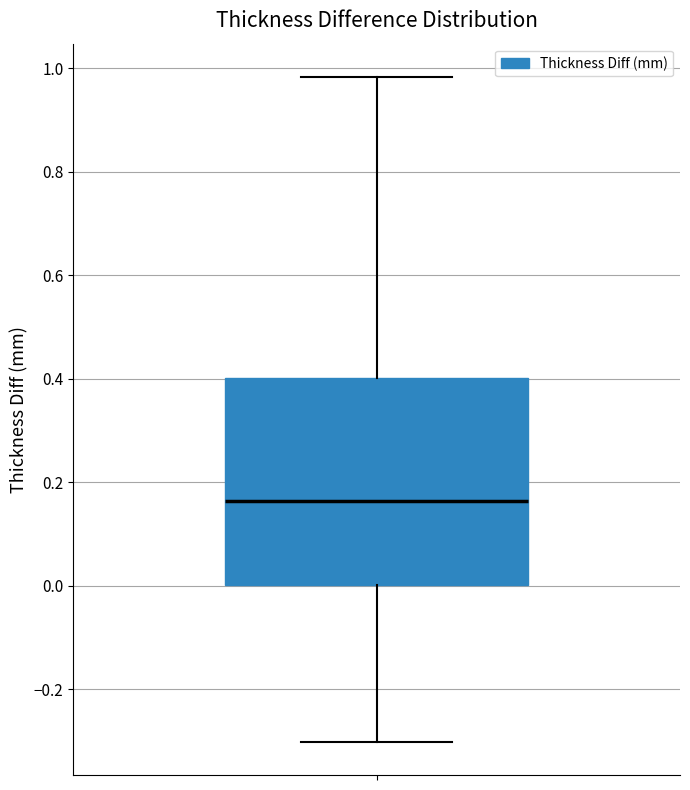

Where is the upper edge of the box on the y-axis? The values are not printed on the chart, so give them approximately, as read against the axis.

0.40